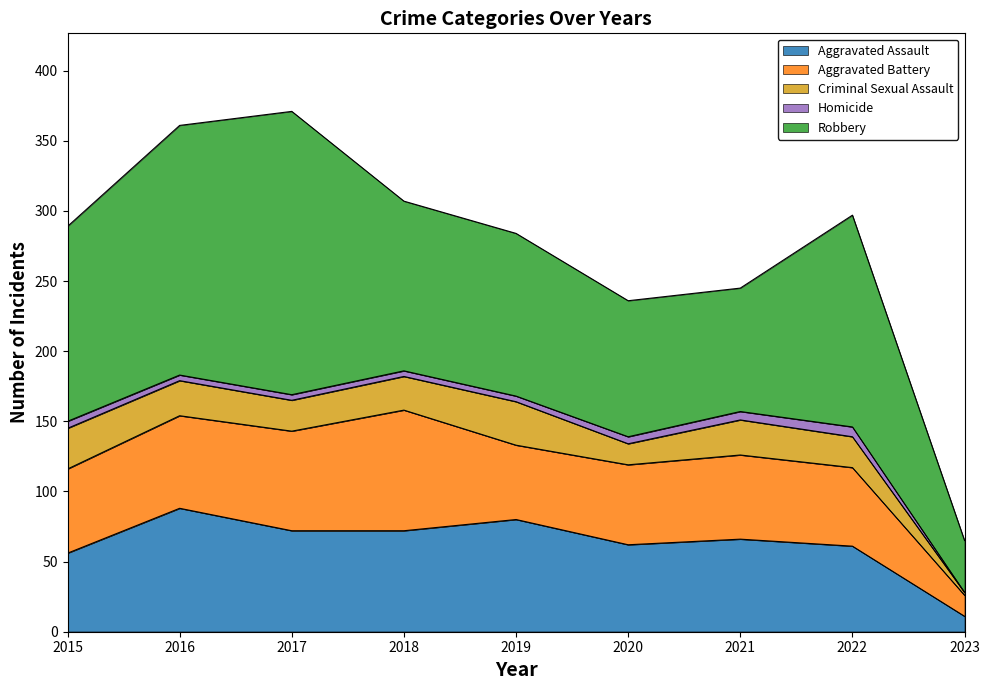

How many interior local peaks does the Aggravated Assault series have?

3